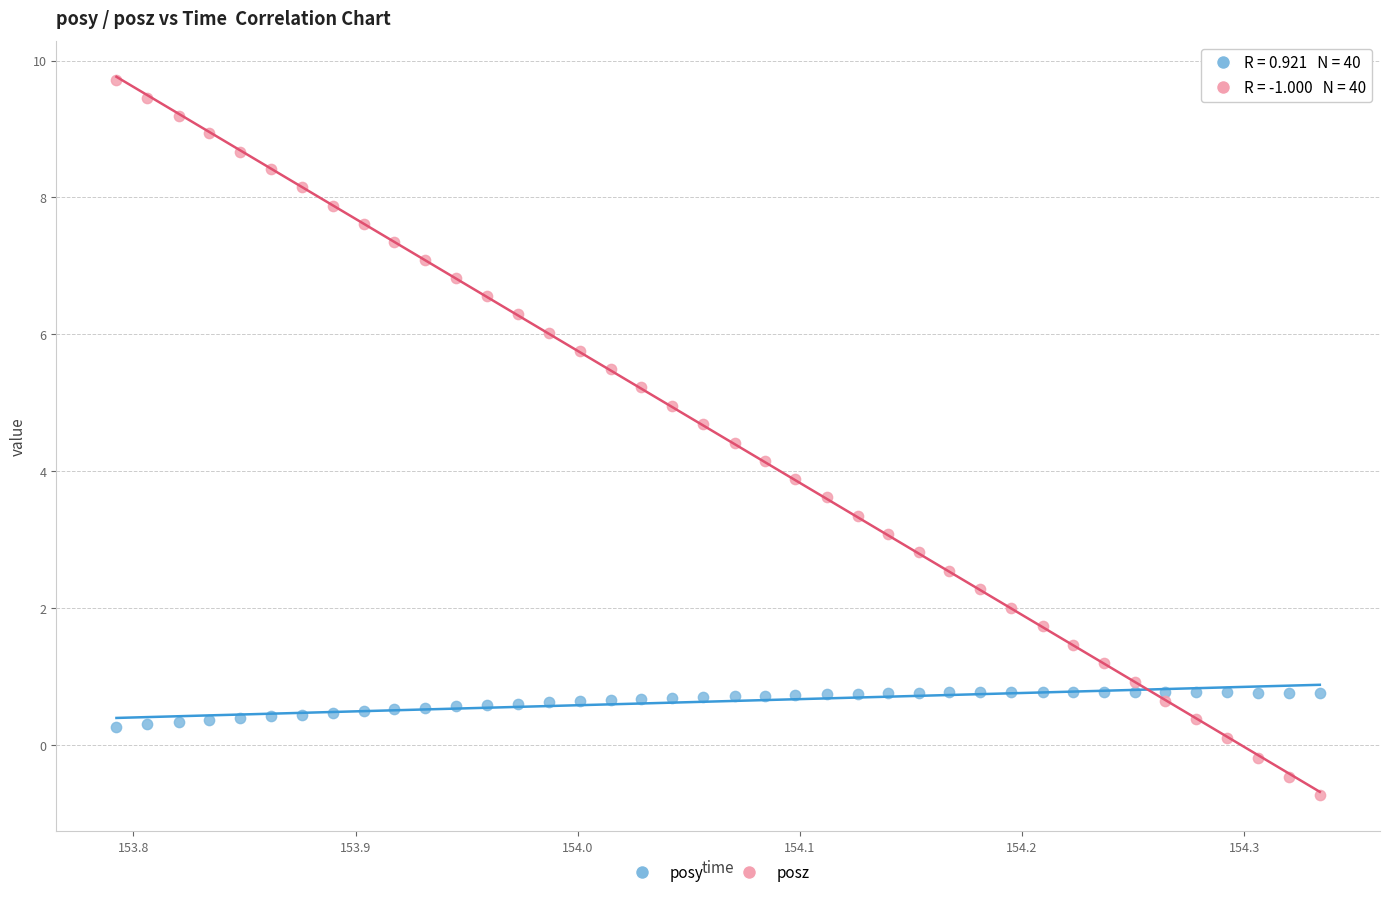

Which series reaches the minimum Y coordinate?

posz